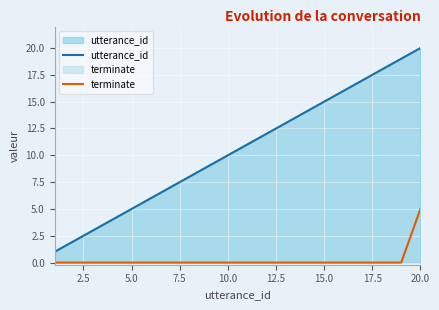

List the series in order of their peak value, lowest first.

terminate, utterance_id